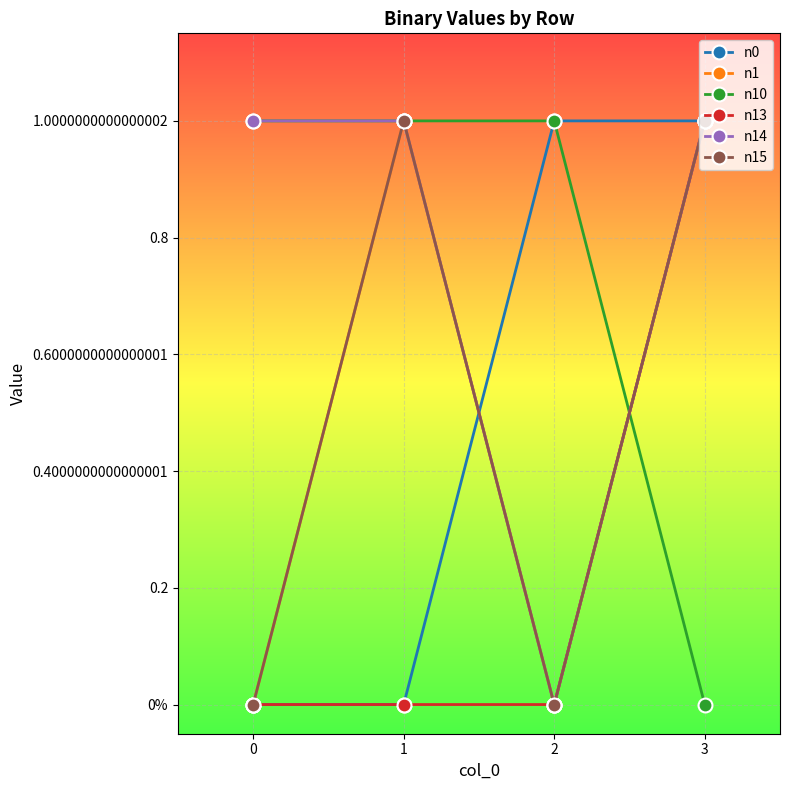

Does the chart have visible grid lines?

Yes